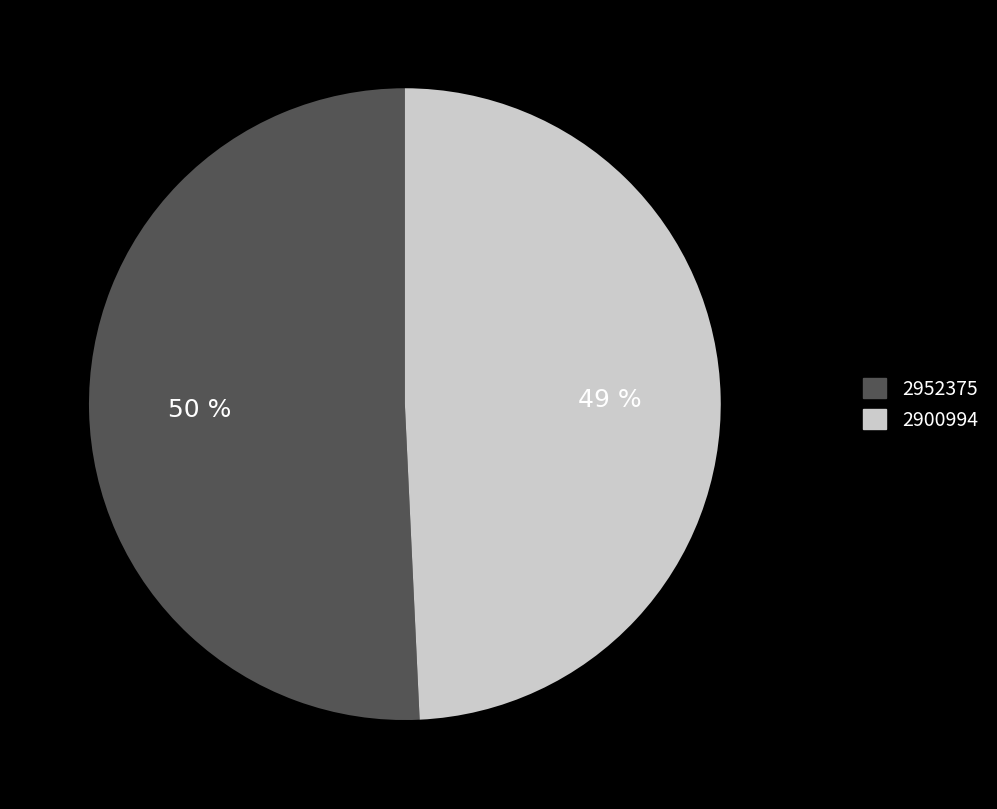

Which has a higher value, 2900994 or 2952375?

2952375